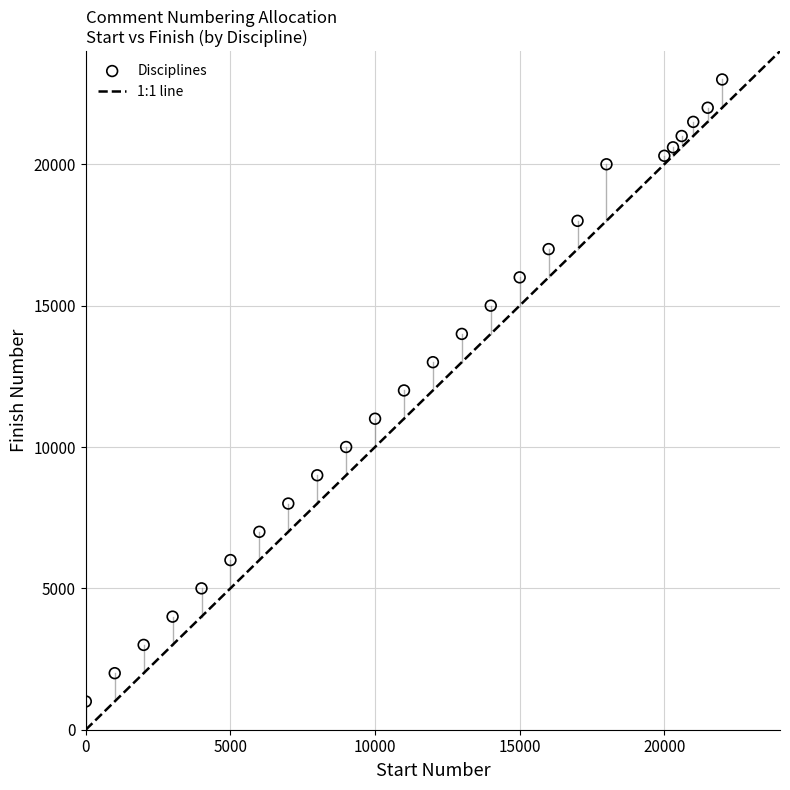

What is the range of Y values (max minus min)?

22000